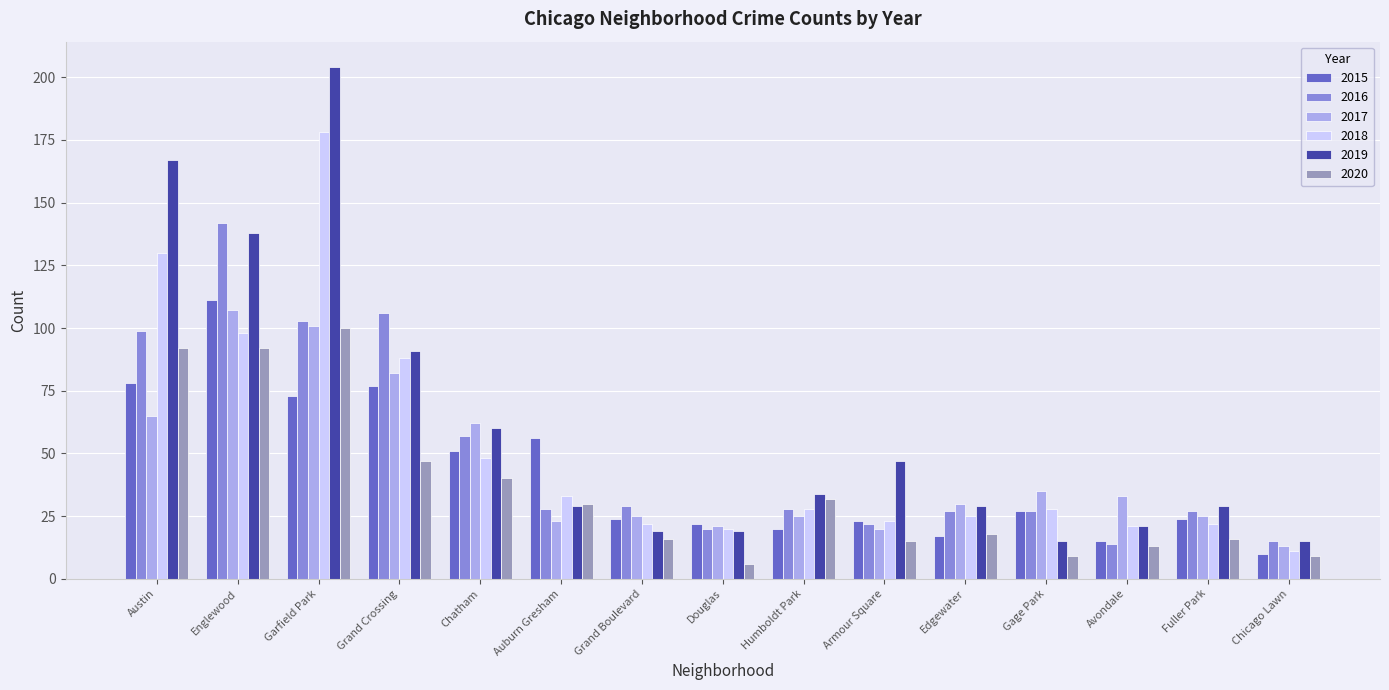

Which series has the largest range (max minus min)?

2019